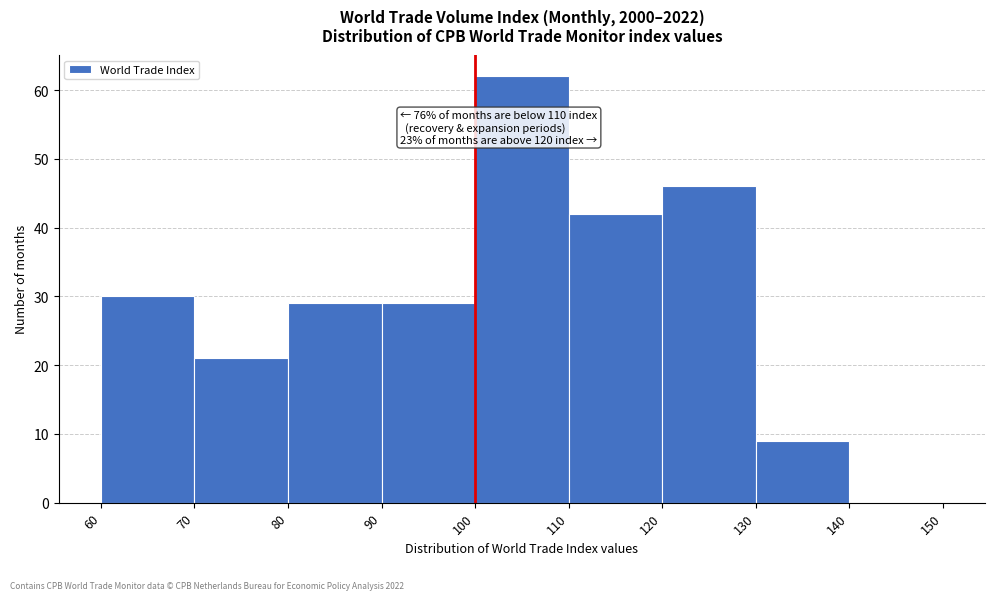

Over which range of the x-axis is the bar tallest?

100 to 110